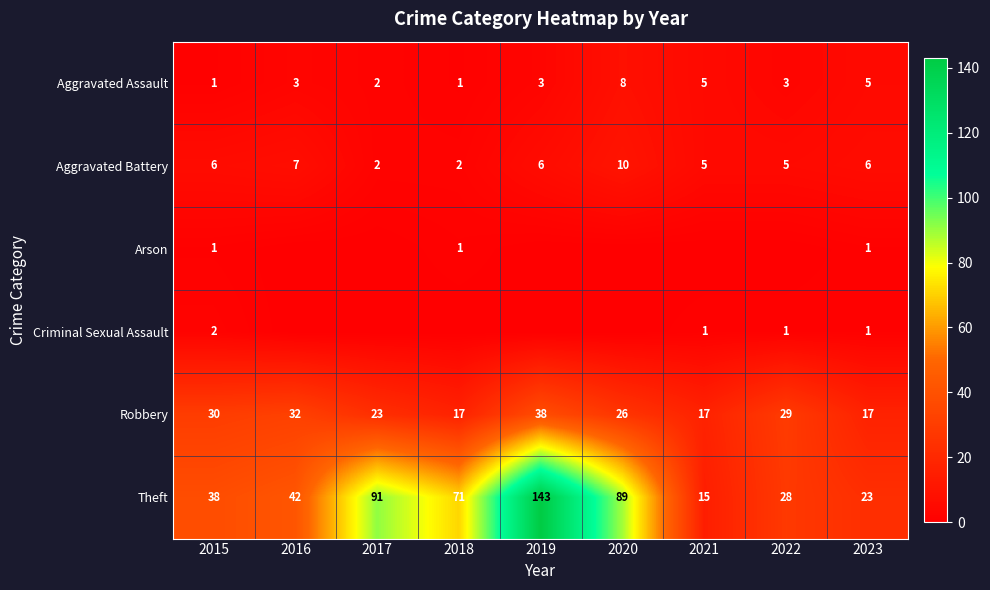

Is the value of Arson at 2023 greater than the value of Robbery at 2018?

No